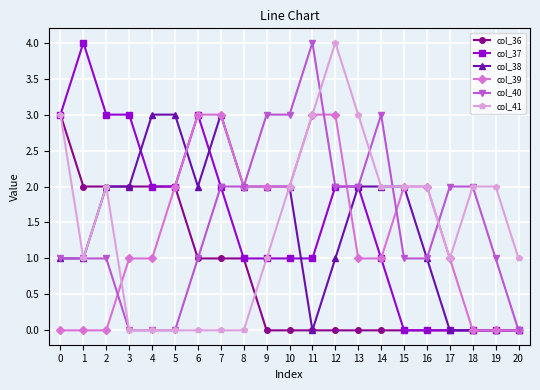

Is this an area chart (filled region under the line)?

No